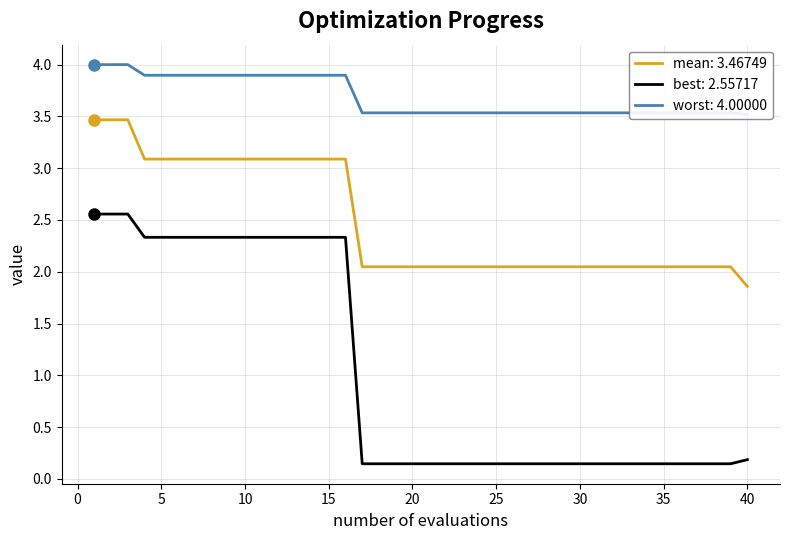

The mean: 3.46749 series shows 5.2 at 10. True or false?

False